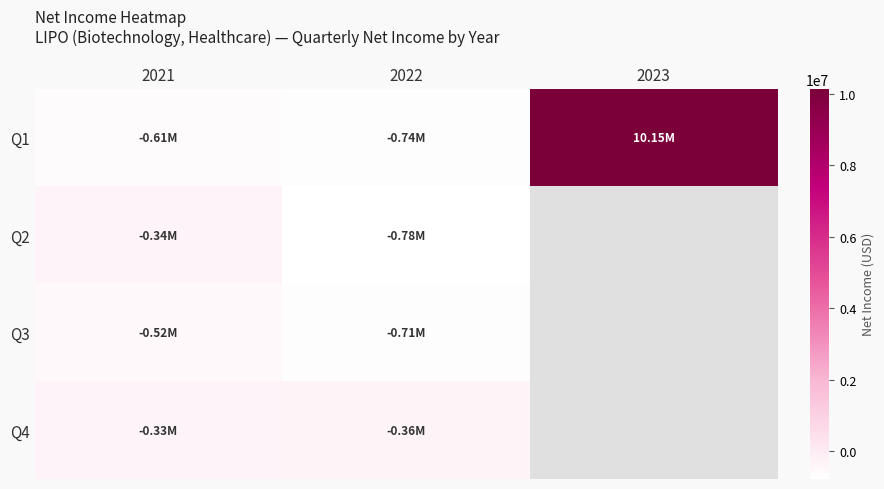

What is the minimum value shown in the chart?

-781287.0